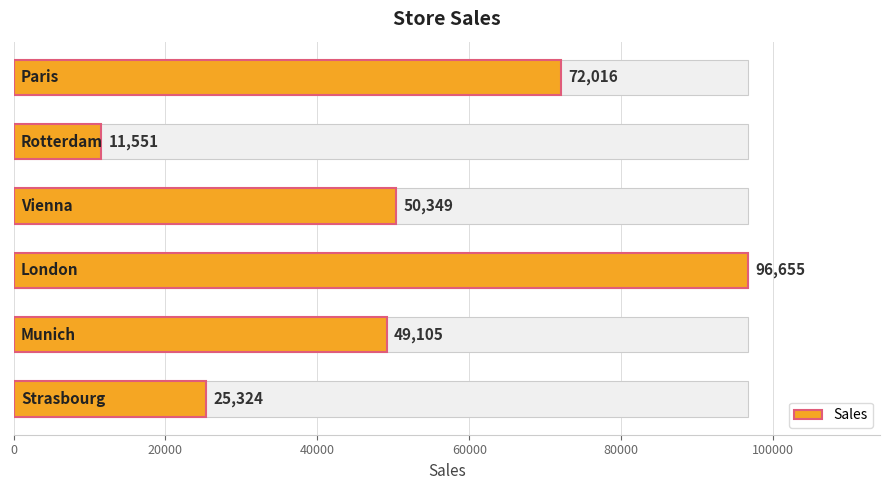

True or false: the data shows 7731 at 80000.

False